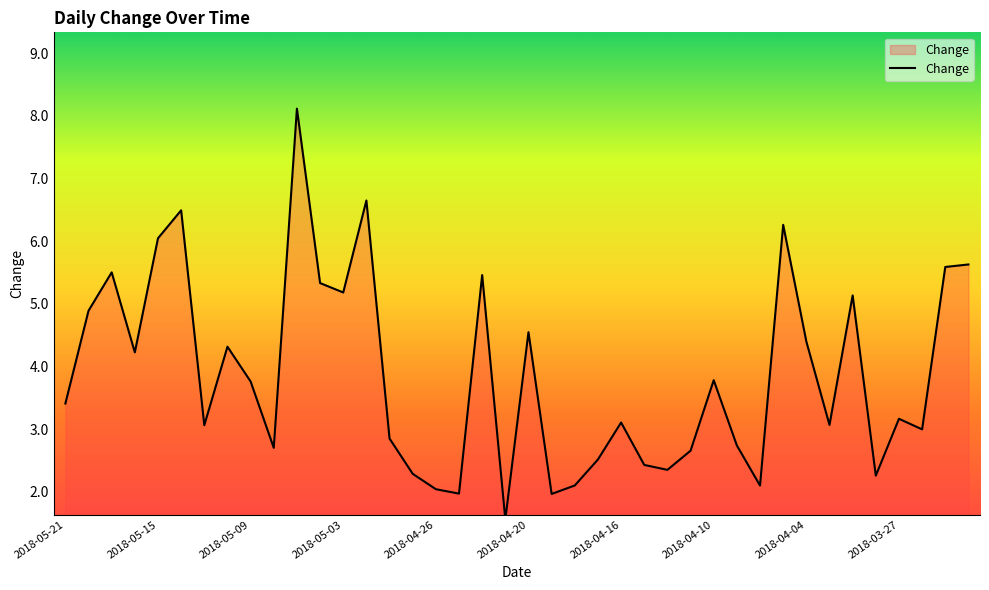

Is it true that the value at 2018-04-23 is 0.7?

False